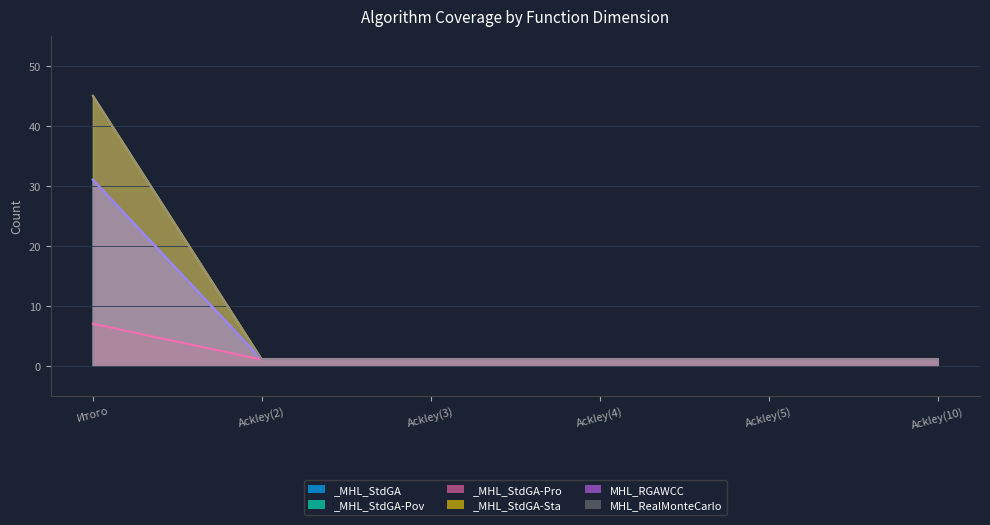

Is the value of _MHL_StandartRealGeneticAlgorithm - Pov at Ackley(2) greater than the value of _MHL_StandartRealGeneticAlgorithm at Ackley(5)?

No